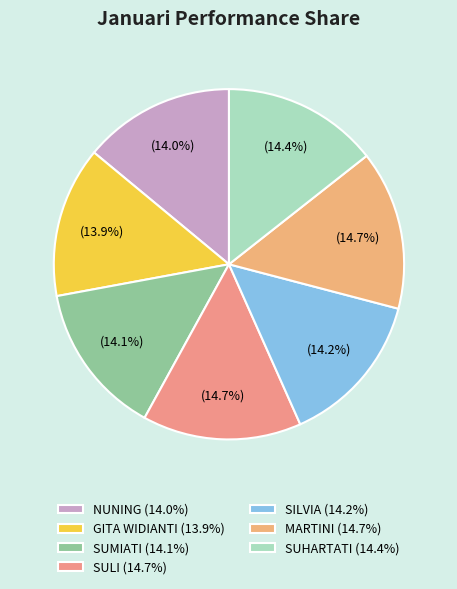

To the nearest percent, what is the difference between the largest and smallest slice percentages?

1%